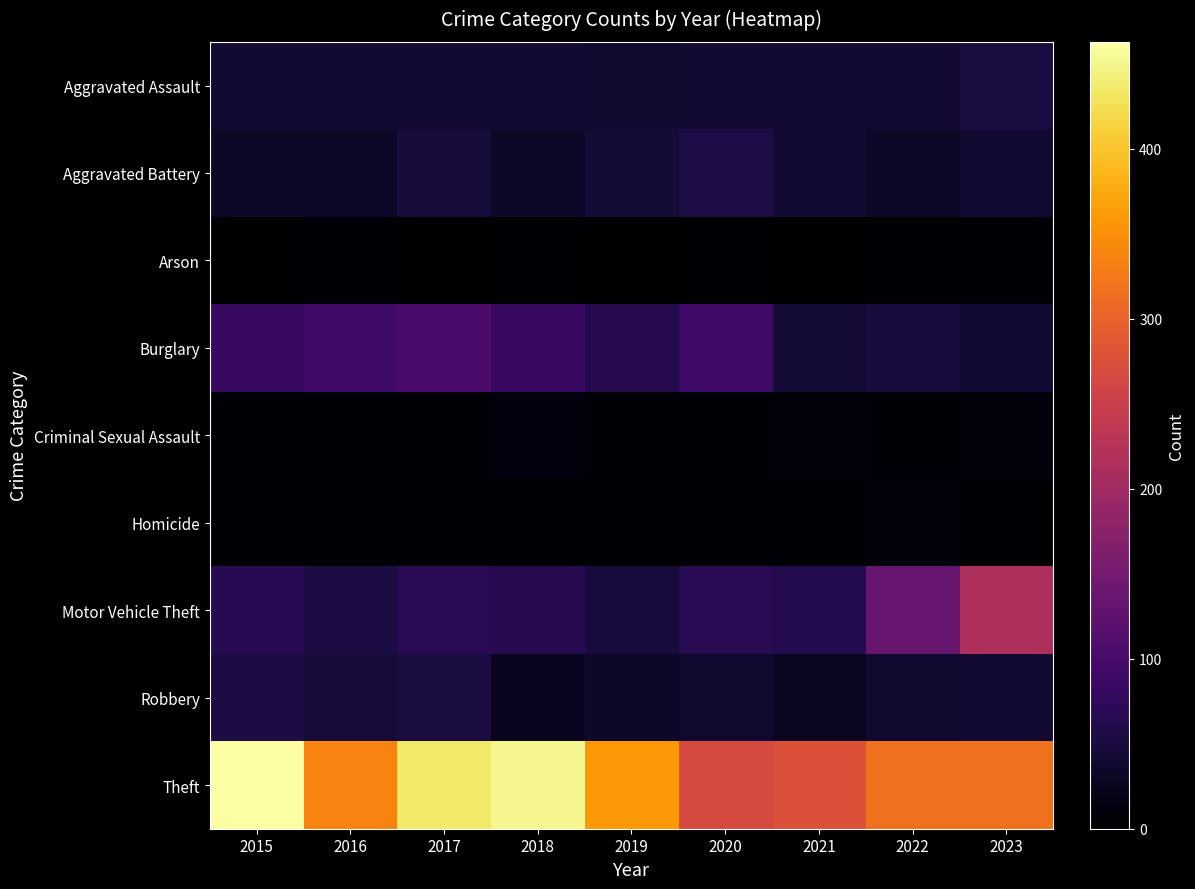

At 2019, list the series in order from smallest to largest.

Arson, Homicide, Criminal Sexual Assault, Robbery, Aggravated Assault, Aggravated Battery, Motor Vehicle Theft, Burglary, Theft